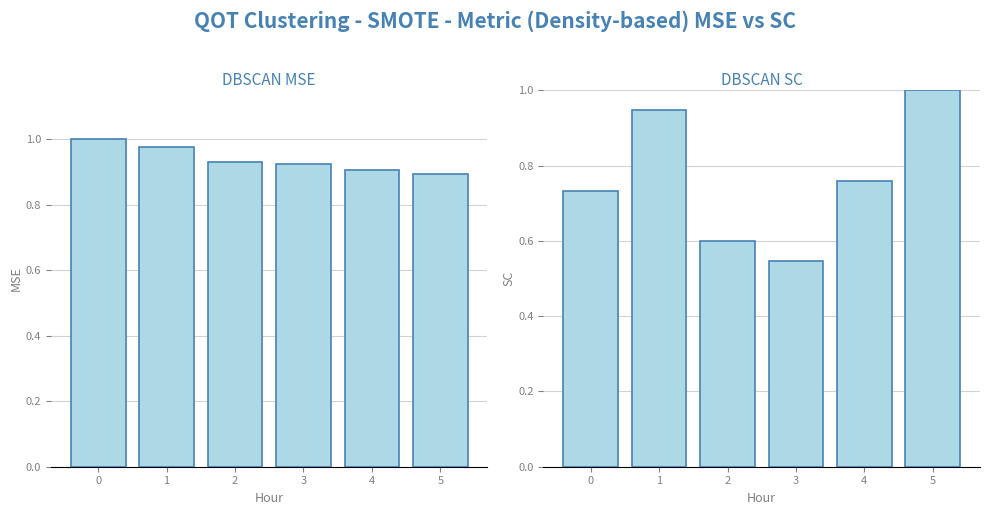

Reading right to left, what are all the values shown in this chart?

ATT8 normalized: 5=0.9	4=0.9	3=0.9	2=0.9	1=1.0	0=1.0
ATT12 normalized: 5=1.0	4=0.8	3=0.5	2=0.6	1=0.9	0=0.7